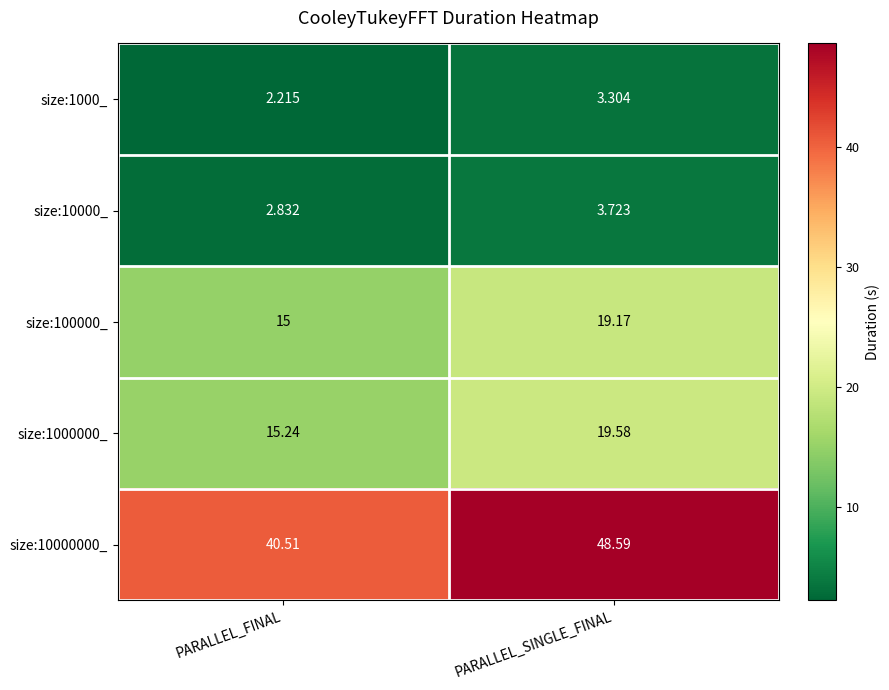

How many data points does each series have?

2